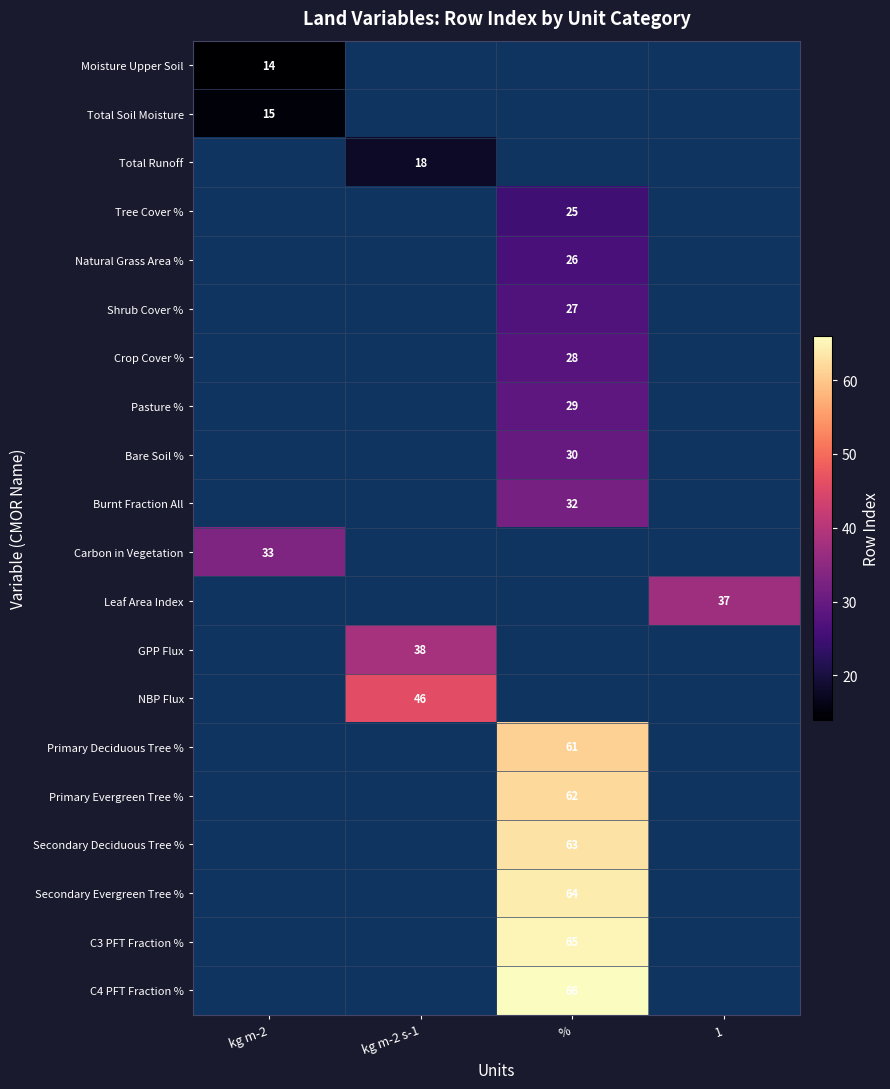

Count the number of categories in the chart.

4